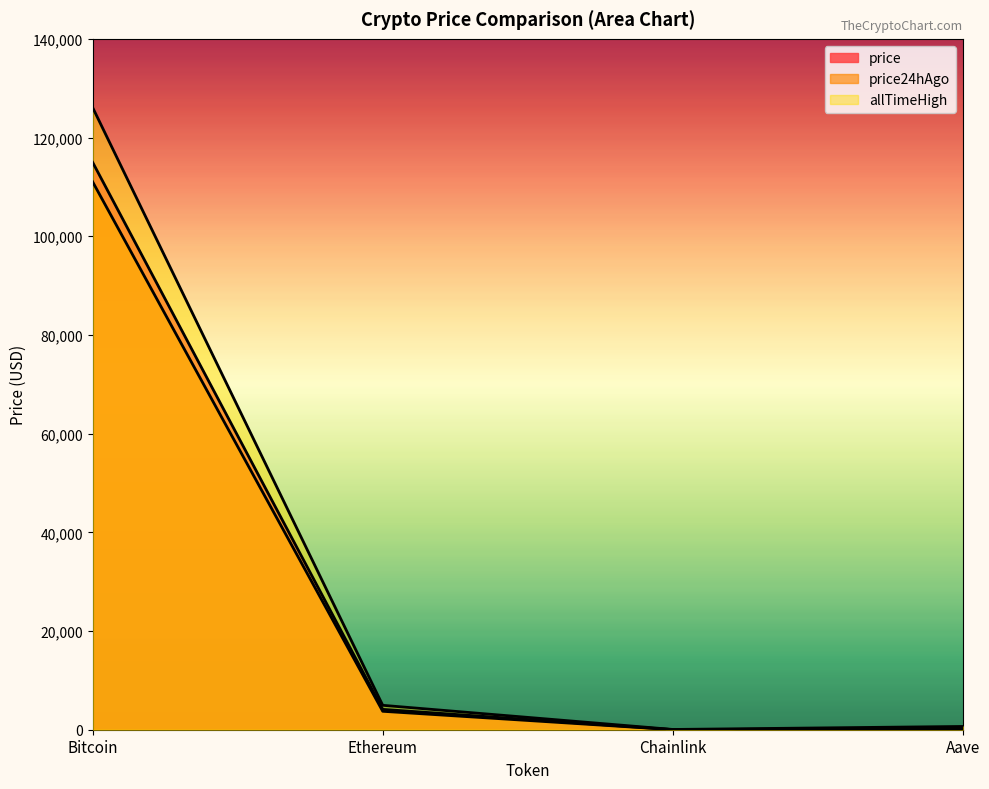

Reading left to right, transcribe all the data shown in this chart.

price: Bitcoin=114977.0	Ethereum=4126.5	Chainlink=19.1	Aave=252.5
price24hAgo: Bitcoin=111023.0	Ethereum=3734.9	Chainlink=17.2	Aave=230.0
allTimeHigh: Bitcoin=126080.0	Ethereum=4946.1	Chainlink=52.7	Aave=661.7